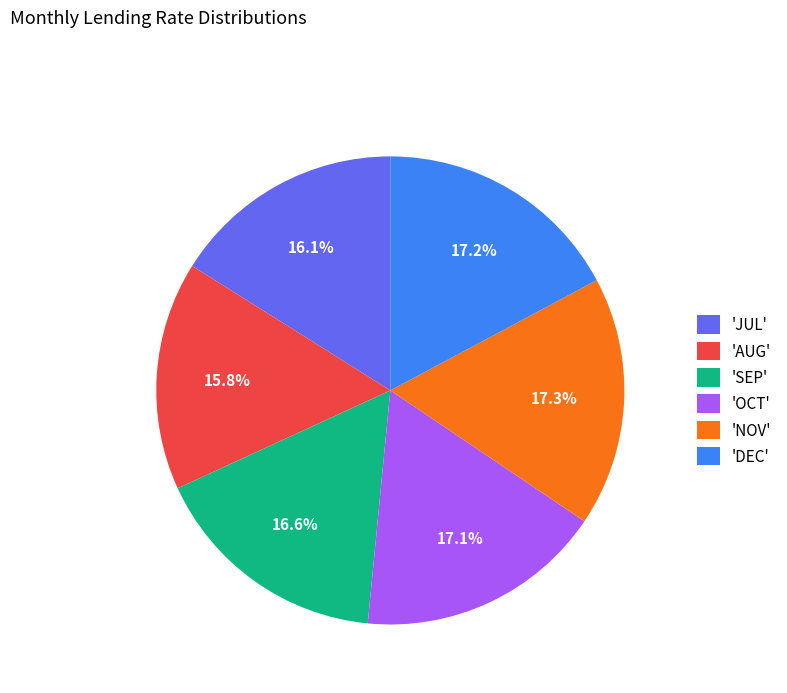

To the nearest percent, what is the average slice percentage?

17%